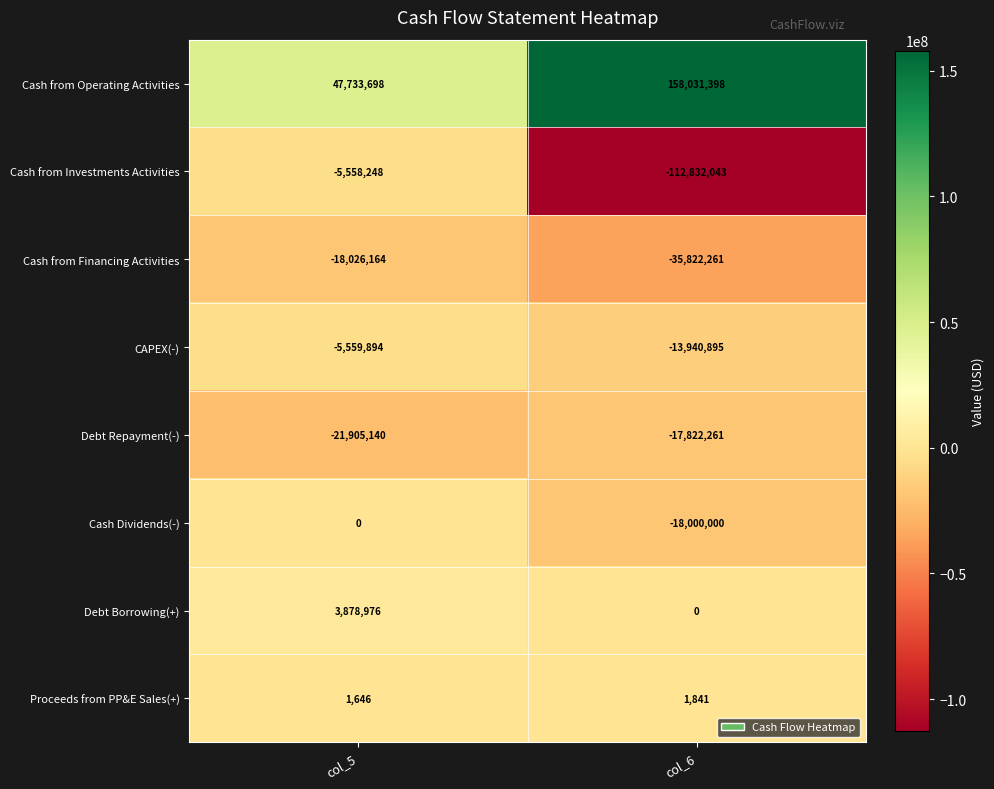

Reading left to right, transcribe all the data shown in this chart.

Cash from Operating Activities: col_5=47733698	col_6=158031398
Cash from Investments Activities: col_5=-5558248	col_6=-112832043
Cash from Financing Activities: col_5=-18026164	col_6=-35822261
CAPEX(-): col_5=-5559894	col_6=-13940895
Debt Repayment(-): col_5=-21905140	col_6=-17822261
Cash Dividends(-): col_5=0	col_6=-18000000
Debt Borrowing(+): col_5=3878976	col_6=0
Proceeds from PP&E Sales(+): col_5=1646	col_6=1841